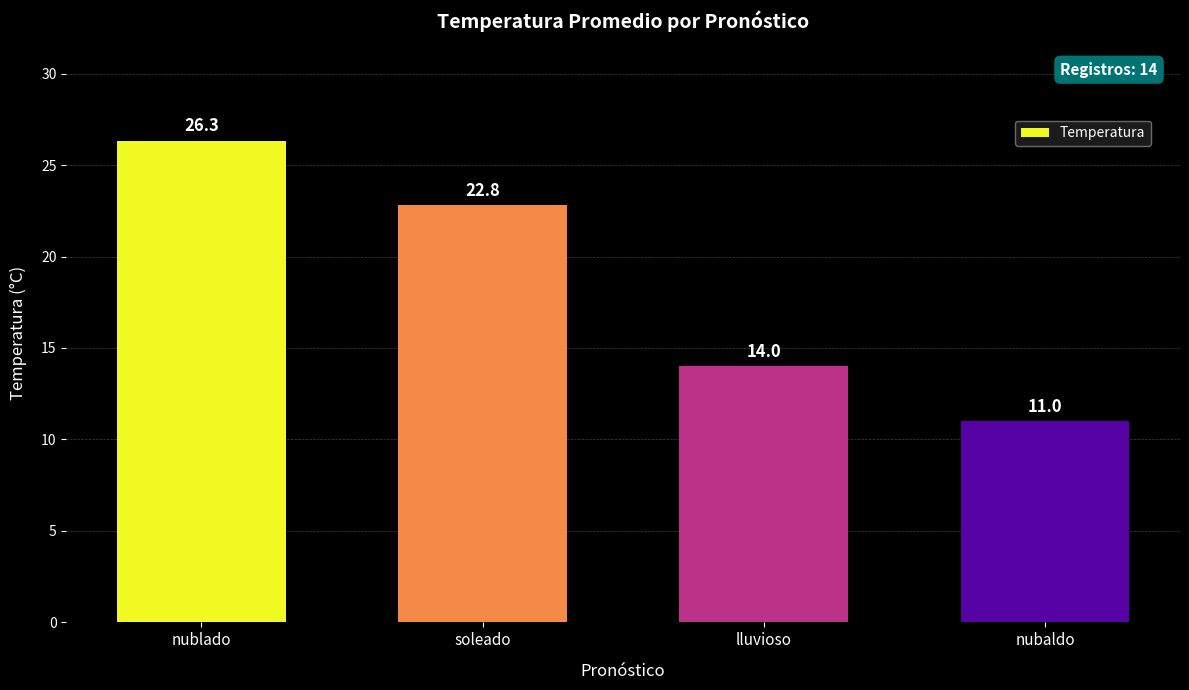

What is the minimum value shown in the chart?

11.0